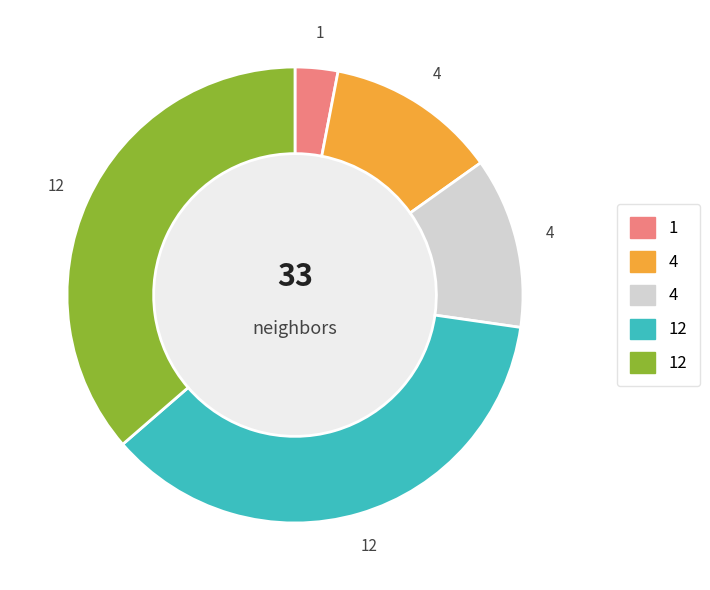

Is there any slice that represents more than half of the pie?

No